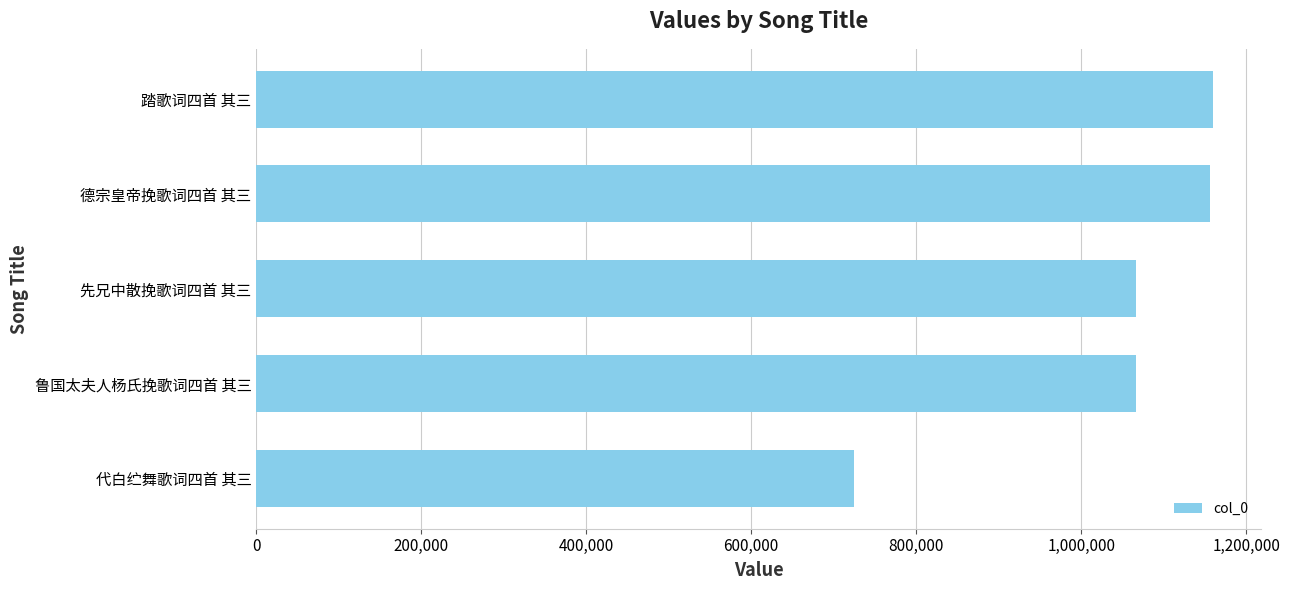

How many values are below 1066948?

2